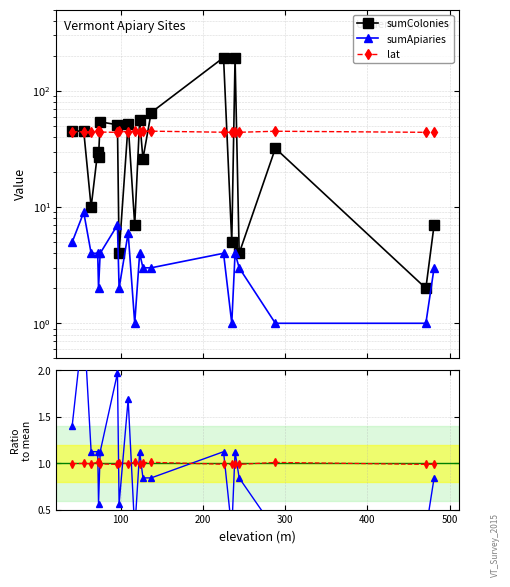

How many lines are shown in the chart?

5